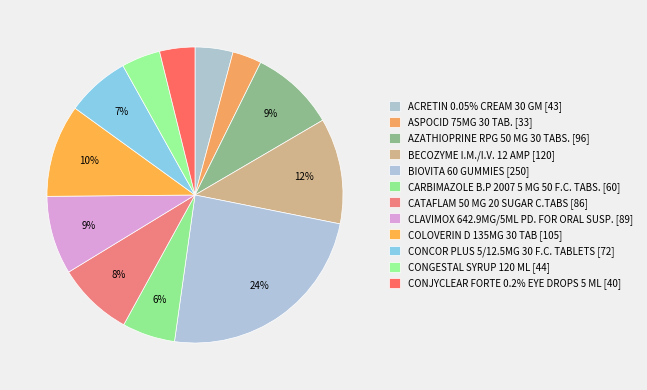

Is ACRETIN 0.05% CREAM 30 GM the majority of the pie?

No